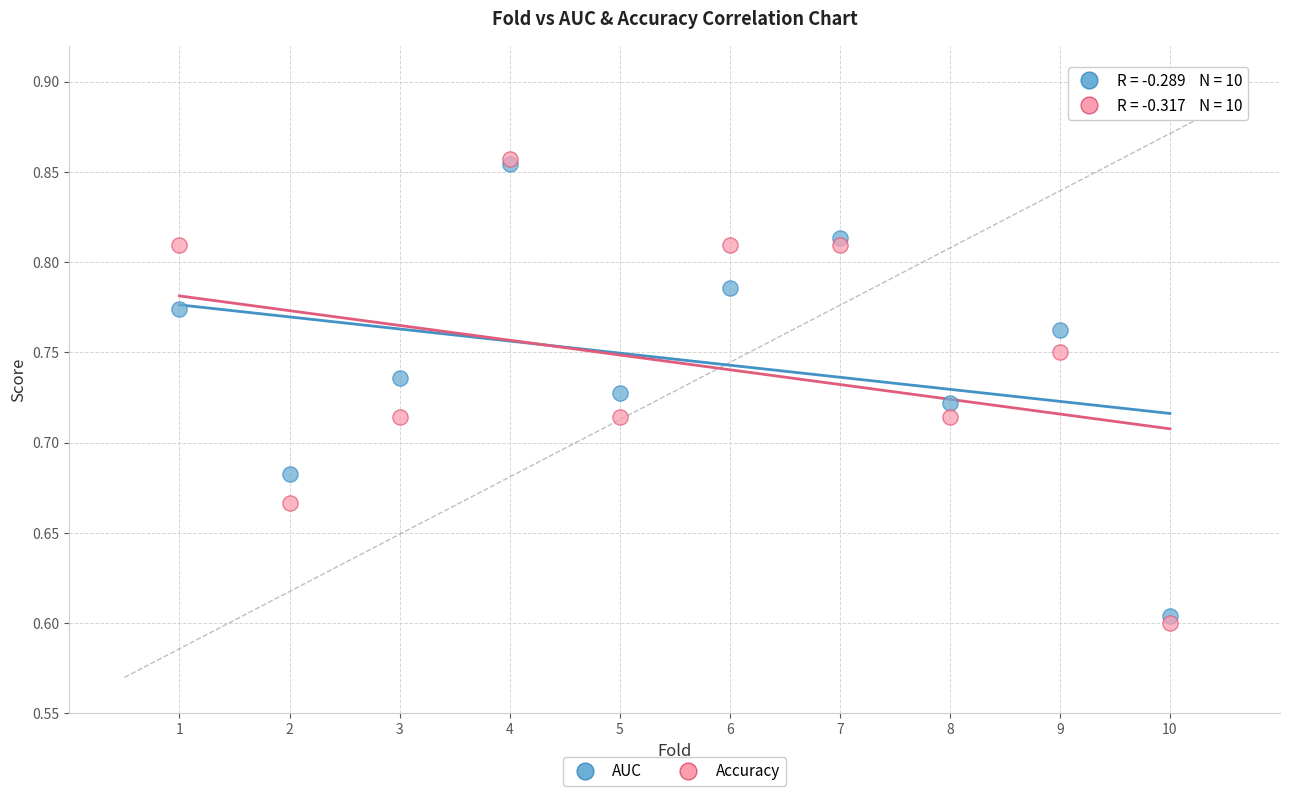

What are all the series names shown in the legend?

AUC, Accuracy